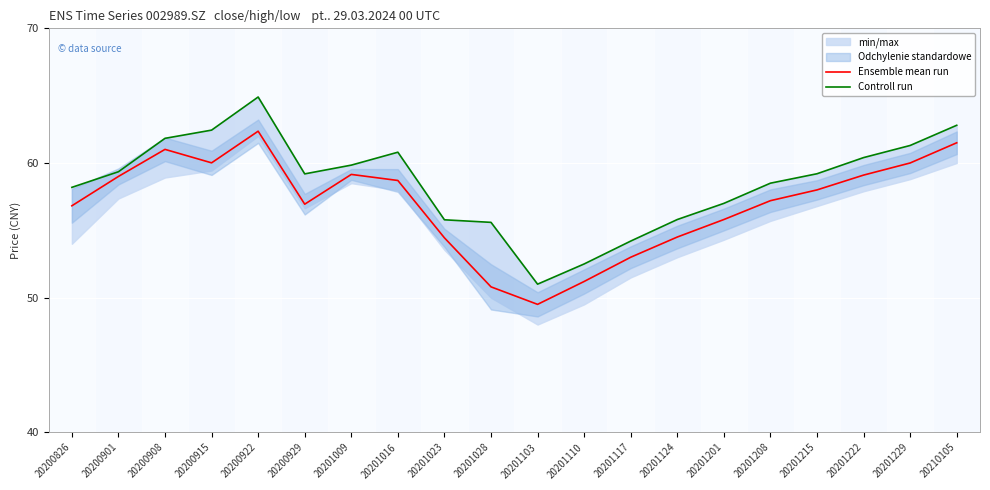

How many series are shown in this chart?

2